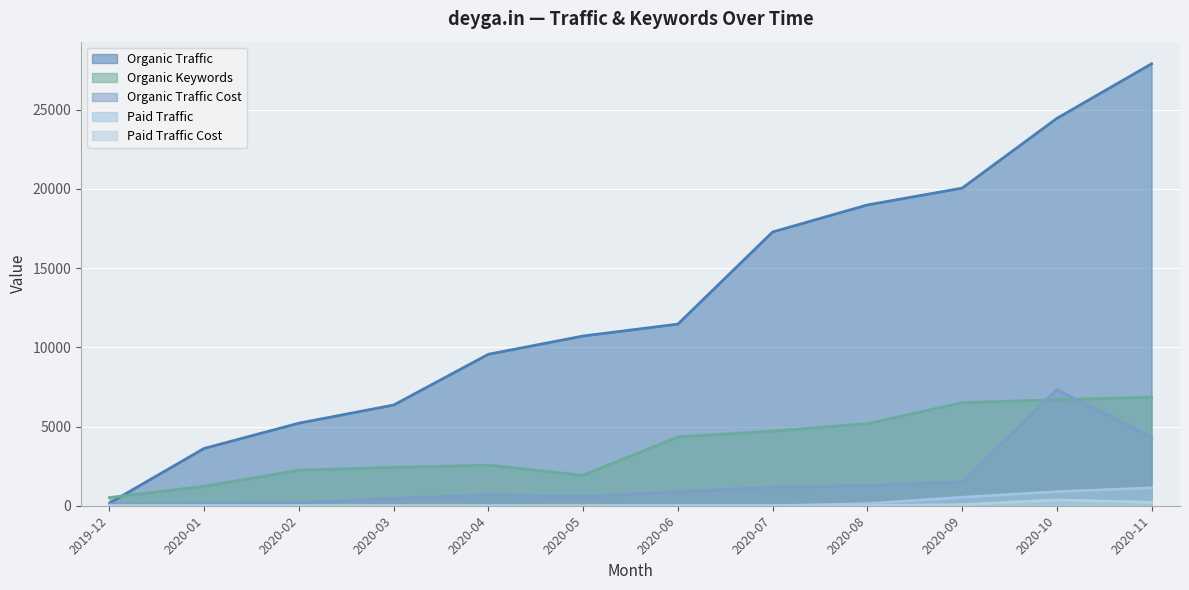

What is the approximate value of Paid Traffic at 2020-09, to the nearest 10?

540